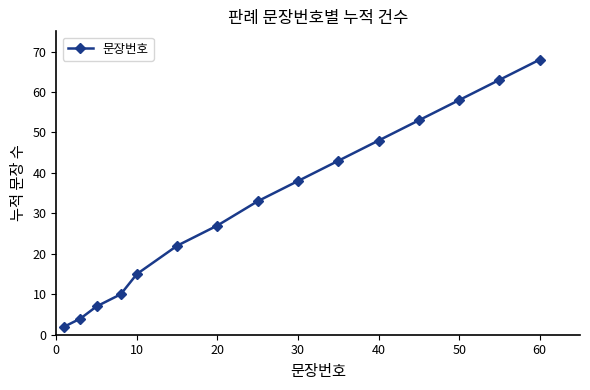

What is the greatest value displayed?

68